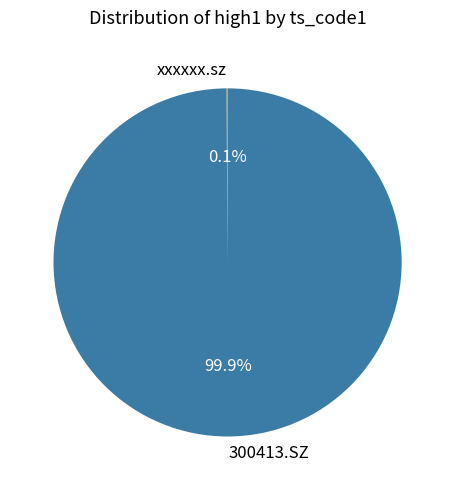

Is there a majority slice in this chart?

Yes